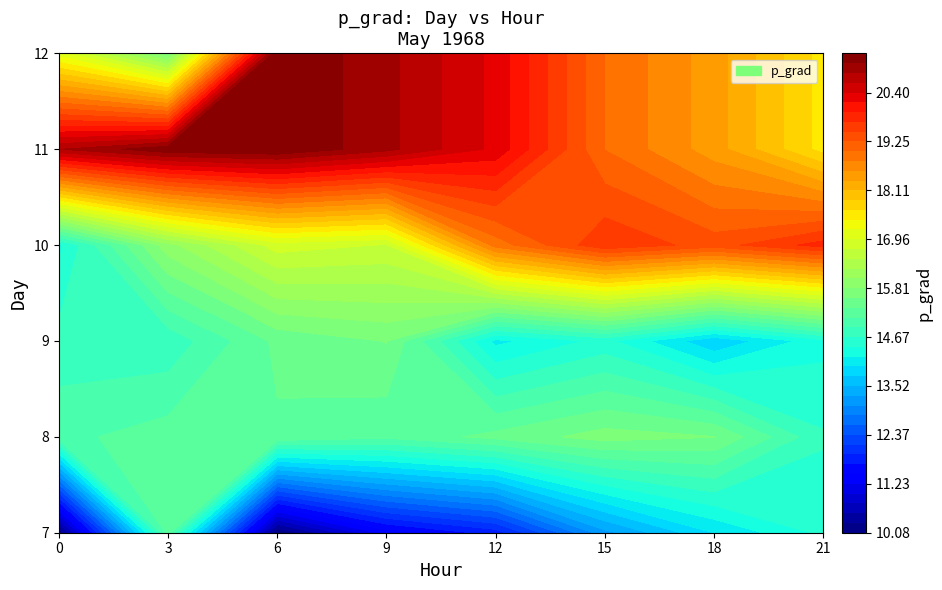

Is it true that 7 equals 3.9 at 6?

False